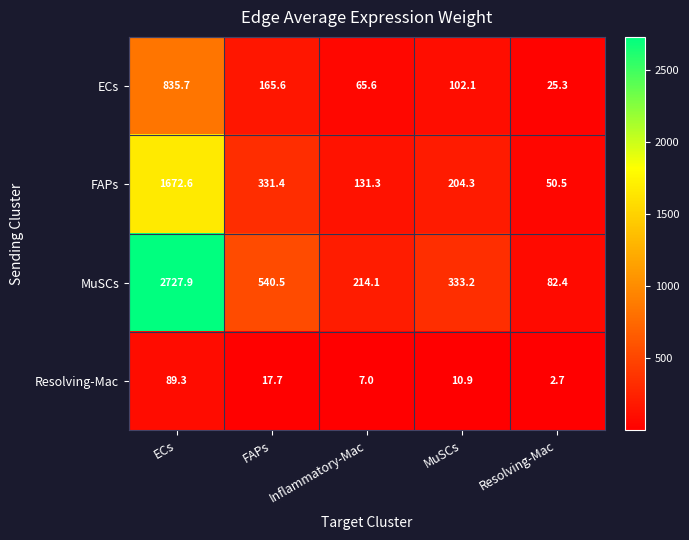

Which series has the widest spread of values?

MuSCs